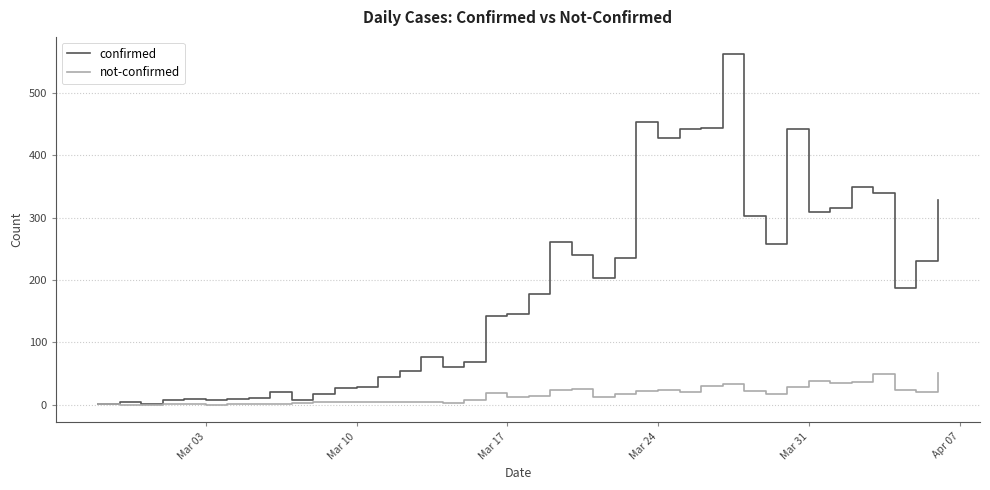

Rank the series by their average value, from lowest to highest.

not-confirmed, confirmed